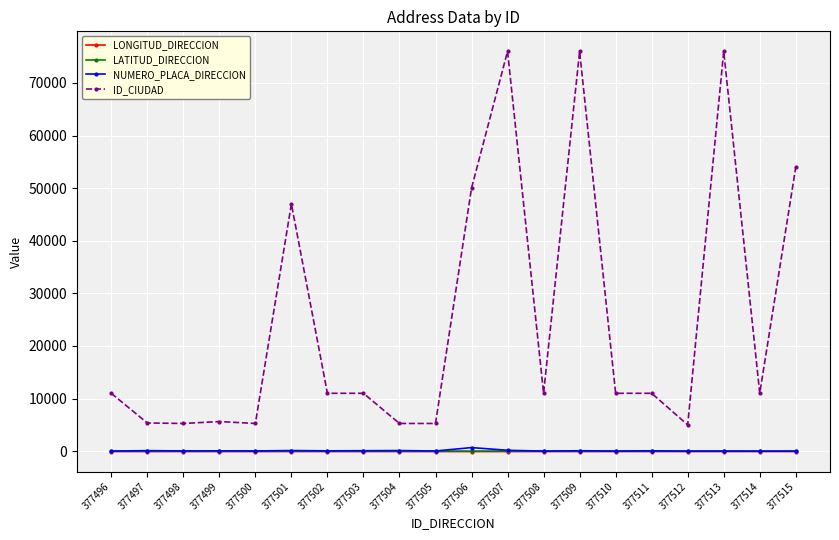

What is the approximate value of ID_CIUDAD at 377504?

5266.0